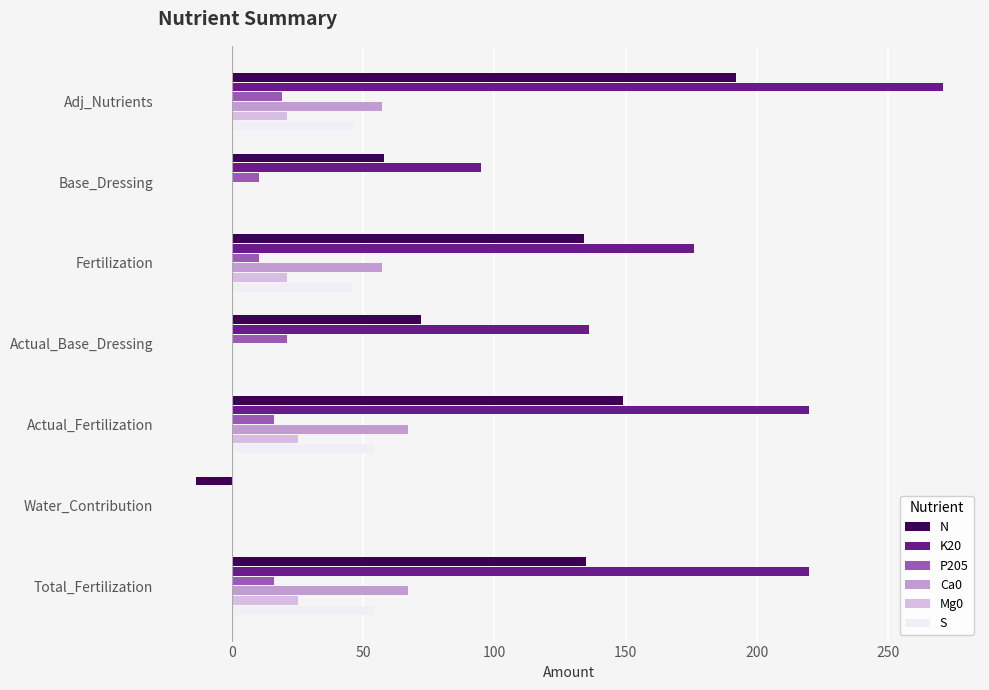

The value of N at Adj_Nutrients is 282. True or false?

False